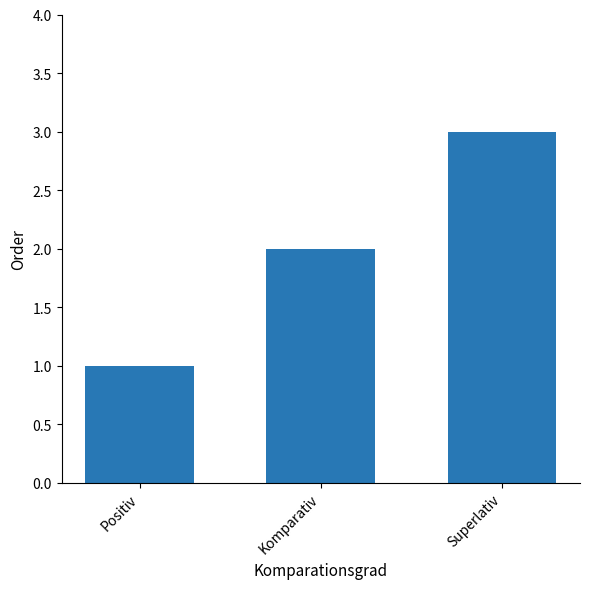

Approximately how many times larger is the value at Positiv compared to Superlativ?

0.3